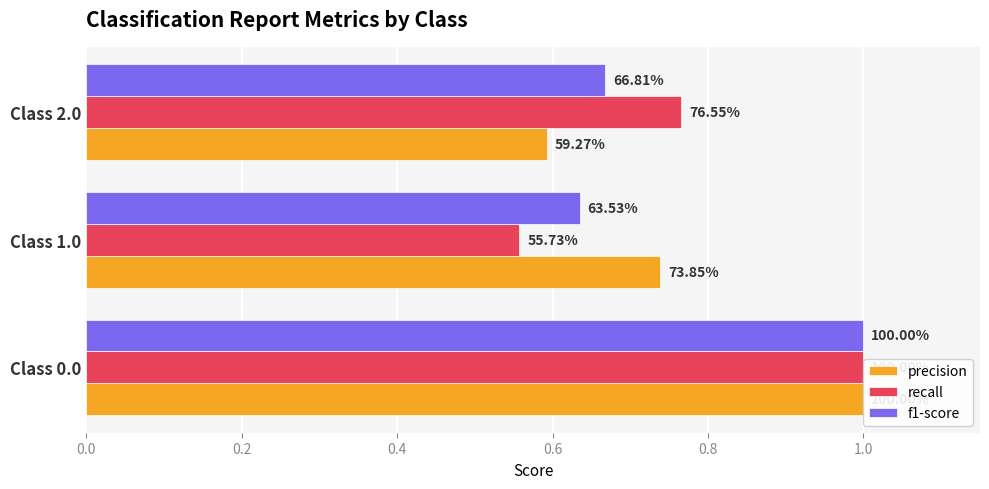

What is the average value of the precision series?

0.8